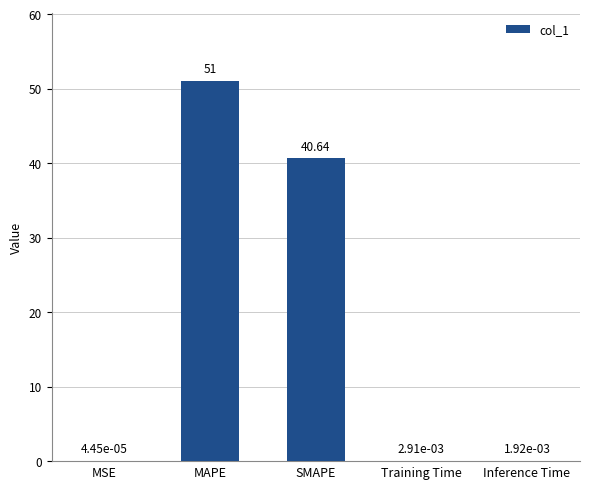

At which category does the chart reach its peak across all series?

MAPE